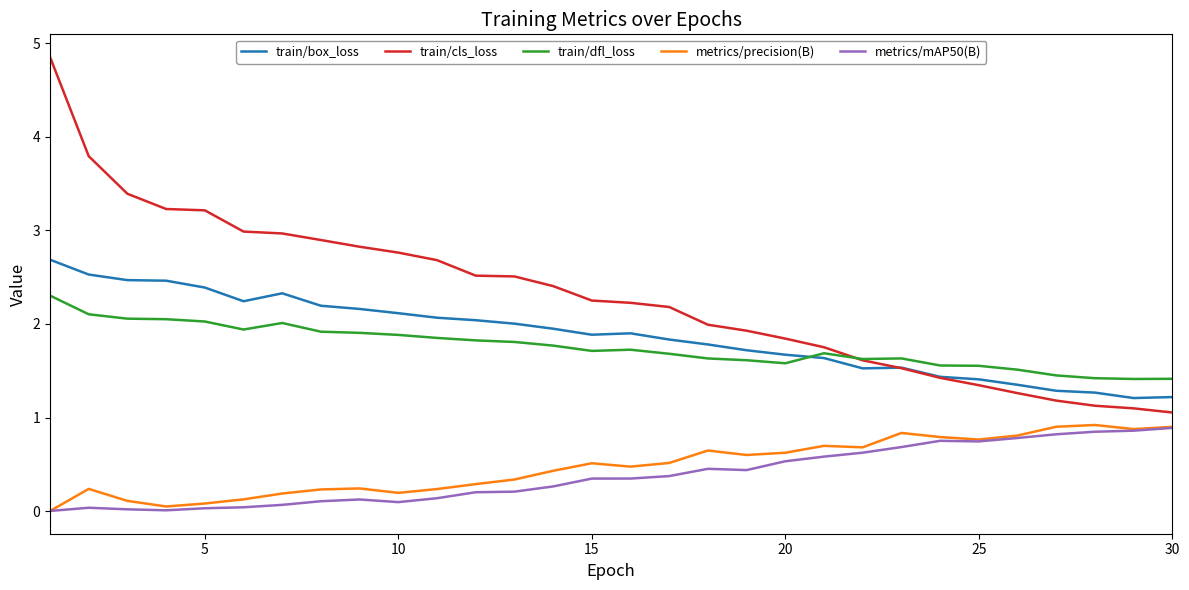

True or false: train/cls_loss and metrics/mAP50(B) intersect in this chart.

False